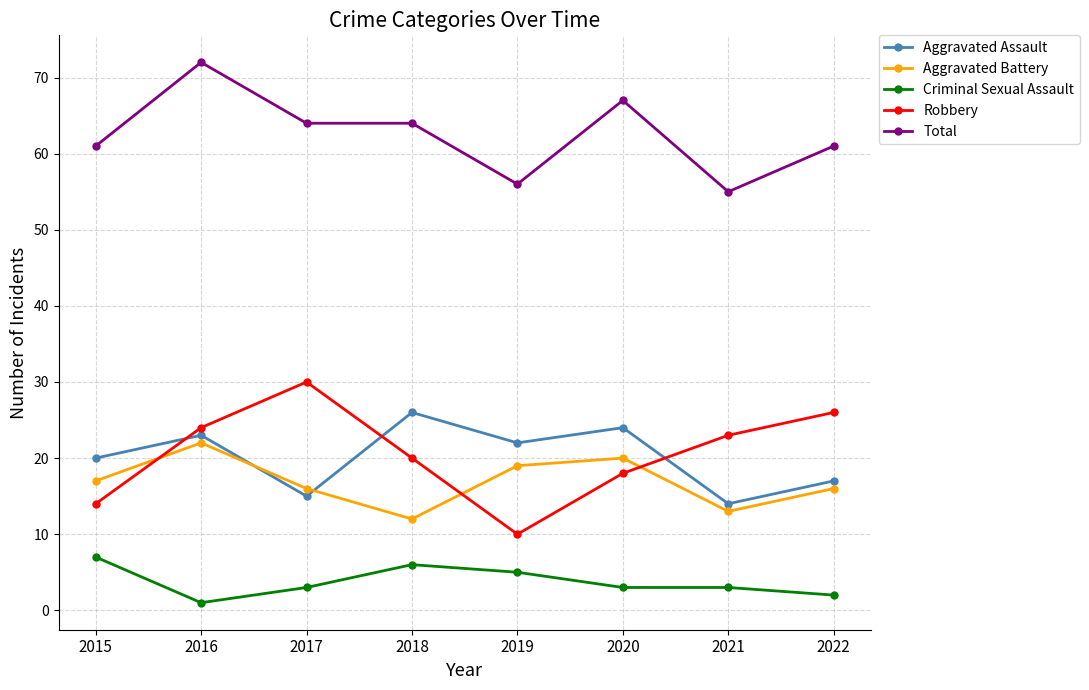

Where is the first local maximum for Total?

2016